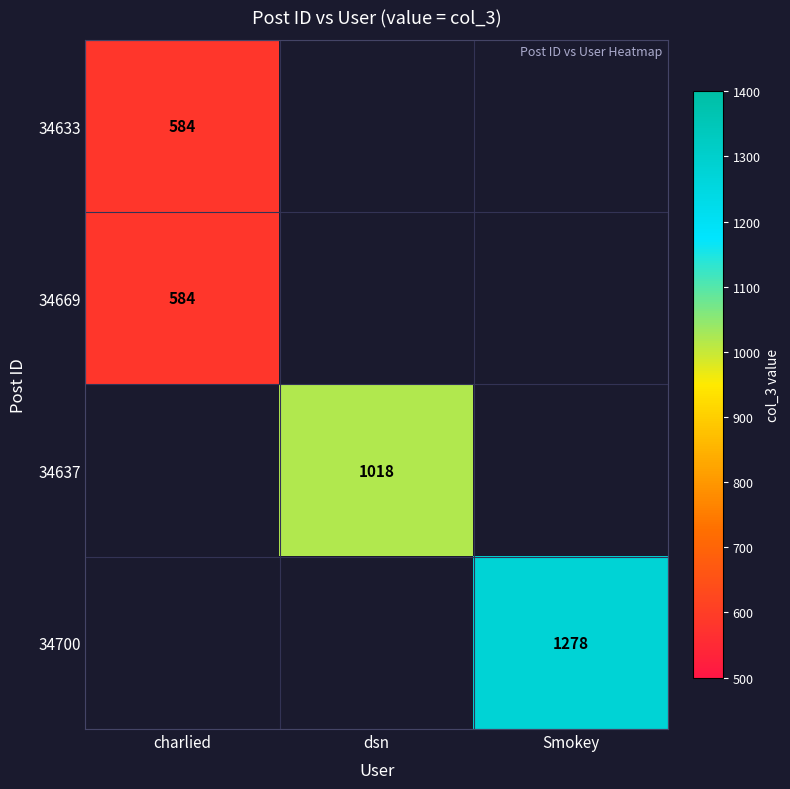

True or false: 34669 has a value of 584 at charlied.

True